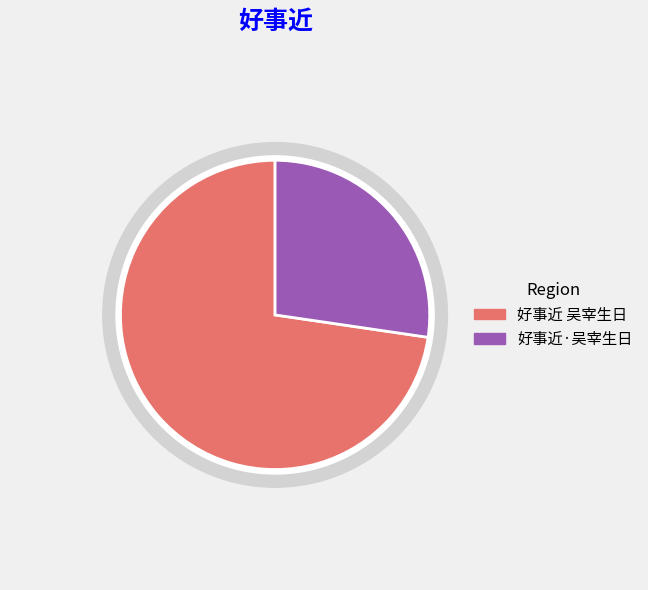

To the nearest percent, what portion does 好事近 吴宰生日 represent?

73%